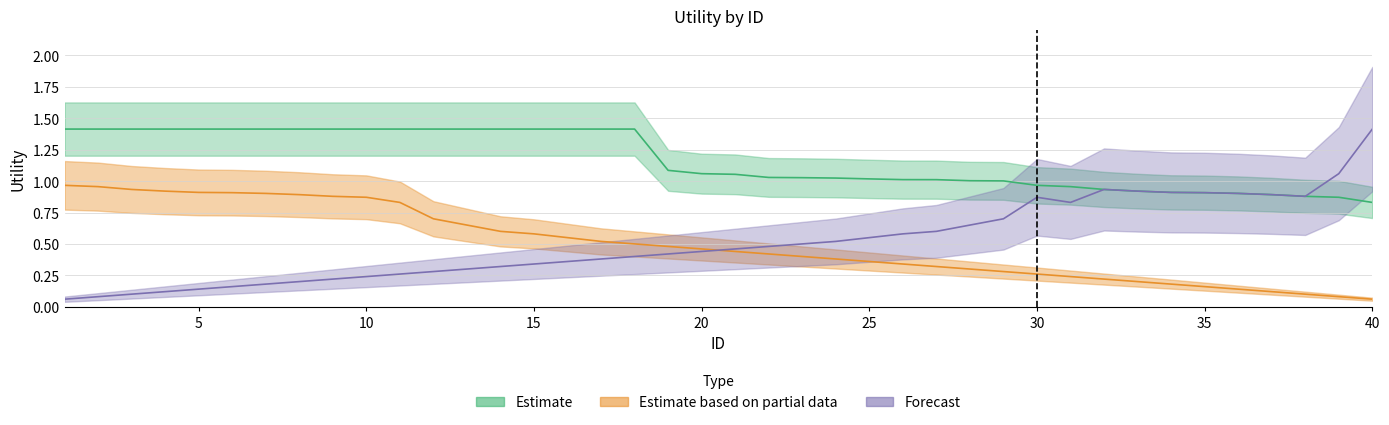

Which series has the largest range (max minus min)?

Forecast